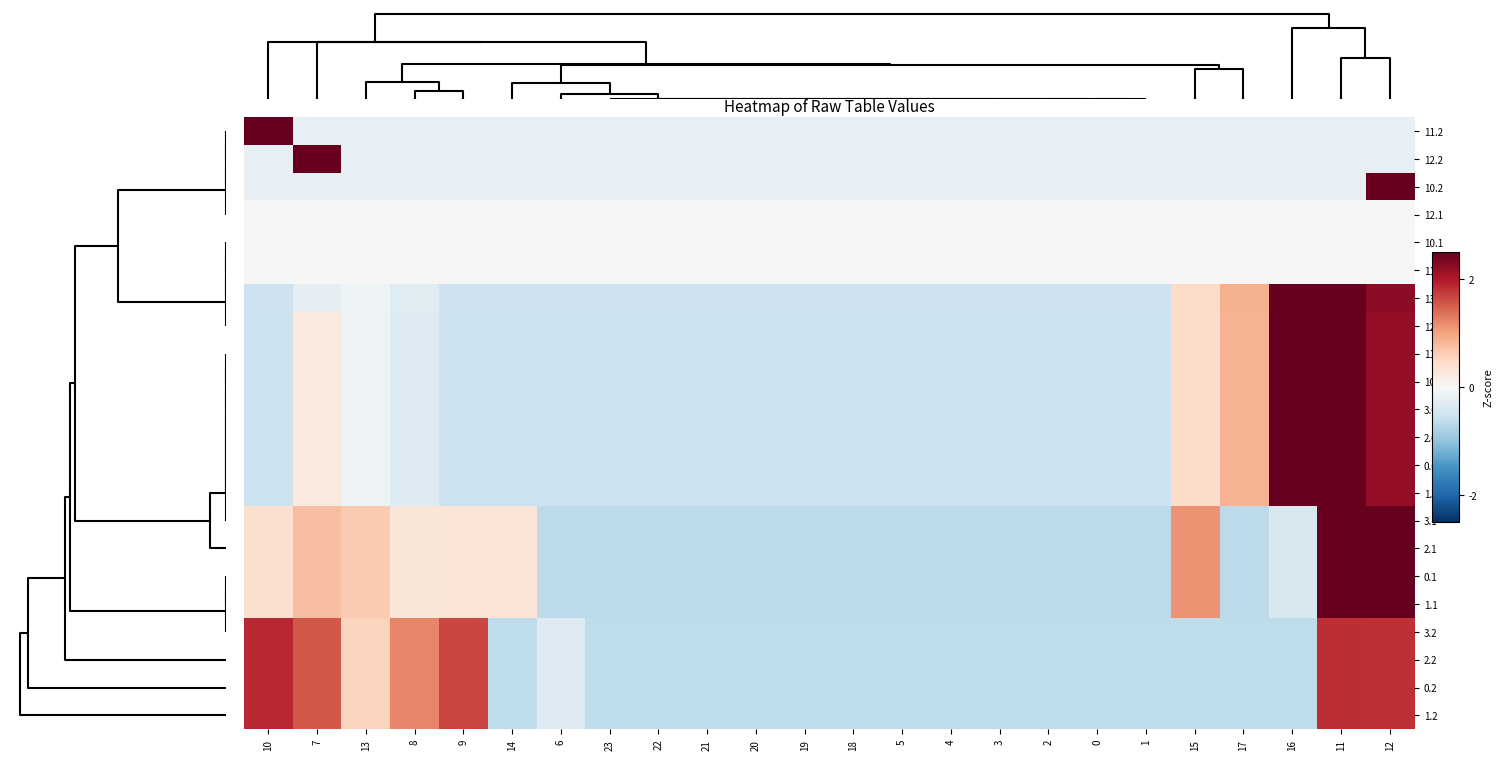

Reading right to left, transcribe all the data shown in this chart.

11.2: 12=-0.2	11=-0.2	16=-0.2	17=-0.2	15=-0.2	1=-0.2	0=-0.2	2=-0.2	3=-0.2	4=-0.2	5=-0.2	18=-0.2	19=-0.2	20=-0.2	21=-0.2	22=-0.2	23=-0.2	6=-0.2	14=-0.2	9=-0.2	8=-0.2	13=-0.2	7=-0.2	10=4.8
12.2: 12=-0.2	11=-0.2	16=-0.2	17=-0.2	15=-0.2	1=-0.2	0=-0.2	2=-0.2	3=-0.2	4=-0.2	5=-0.2	18=-0.2	19=-0.2	20=-0.2	21=-0.2	22=-0.2	23=-0.2	6=-0.2	14=-0.2	9=-0.2	8=-0.2	13=-0.2	7=4.8	10=-0.2
10.2: 12=4.8	11=-0.2	16=-0.2	17=-0.2	15=-0.2	1=-0.2	0=-0.2	2=-0.2	3=-0.2	4=-0.2	5=-0.2	18=-0.2	19=-0.2	20=-0.2	21=-0.2	22=-0.2	23=-0.2	6=-0.2	14=-0.2	9=-0.2	8=-0.2	13=-0.2	7=-0.2	10=-0.2
12.1: 12=0.0	11=0.0	16=0.0	17=0.0	15=0.0	1=0.0	0=0.0	2=0.0	3=0.0	4=0.0	5=0.0	18=0.0	19=0.0	20=0.0	21=0.0	22=0.0	23=0.0	6=0.0	14=0.0	9=0.0	8=0.0	13=0.0	7=0.0	10=0.0
10.1: 12=0.0	11=0.0	16=0.0	17=0.0	15=0.0	1=0.0	0=0.0	2=0.0	3=0.0	4=0.0	5=0.0	18=0.0	19=0.0	20=0.0	21=0.0	22=0.0	23=0.0	6=0.0	14=0.0	9=0.0	8=0.0	13=0.0	7=0.0	10=0.0
11.1: 12=0.0	11=0.0	16=0.0	17=0.0	15=0.0	1=0.0	0=0.0	2=0.0	3=0.0	4=0.0	5=0.0	18=0.0	19=0.0	20=0.0	21=0.0	22=0.0	23=0.0	6=0.0	14=0.0	9=0.0	8=0.0	13=0.0	7=0.0	10=0.0
13.0: 12=2.2	11=2.6	16=2.6	17=0.9	15=0.5	1=-0.5	0=-0.5	2=-0.5	3=-0.5	4=-0.5	5=-0.5	18=-0.5	19=-0.5	20=-0.5	21=-0.5	22=-0.5	23=-0.5	6=-0.5	14=-0.5	9=-0.5	8=-0.3	13=-0.1	7=-0.2	10=-0.5
12.0: 12=2.2	11=2.6	16=2.6	17=0.9	15=0.5	1=-0.5	0=-0.5	2=-0.5	3=-0.5	4=-0.5	5=-0.5	18=-0.5	19=-0.5	20=-0.5	21=-0.5	22=-0.5	23=-0.5	6=-0.5	14=-0.5	9=-0.5	8=-0.3	13=-0.1	7=0.2	10=-0.5
11.0: 12=2.2	11=2.6	16=2.6	17=0.9	15=0.5	1=-0.5	0=-0.5	2=-0.5	3=-0.5	4=-0.5	5=-0.5	18=-0.5	19=-0.5	20=-0.5	21=-0.5	22=-0.5	23=-0.5	6=-0.5	14=-0.5	9=-0.5	8=-0.3	13=-0.1	7=0.2	10=-0.5
10.0: 12=2.2	11=2.6	16=2.6	17=0.9	15=0.5	1=-0.5	0=-0.5	2=-0.5	3=-0.5	4=-0.5	5=-0.5	18=-0.5	19=-0.5	20=-0.5	21=-0.5	22=-0.5	23=-0.5	6=-0.5	14=-0.5	9=-0.5	8=-0.3	13=-0.1	7=0.2	10=-0.5
3.0: 12=2.2	11=2.6	16=2.6	17=0.9	15=0.5	1=-0.5	0=-0.5	2=-0.5	3=-0.5	4=-0.5	5=-0.5	18=-0.5	19=-0.5	20=-0.5	21=-0.5	22=-0.5	23=-0.5	6=-0.5	14=-0.5	9=-0.5	8=-0.3	13=-0.1	7=0.2	10=-0.5
2.0: 12=2.2	11=2.6	16=2.6	17=0.9	15=0.5	1=-0.5	0=-0.5	2=-0.5	3=-0.5	4=-0.5	5=-0.5	18=-0.5	19=-0.5	20=-0.5	21=-0.5	22=-0.5	23=-0.5	6=-0.5	14=-0.5	9=-0.5	8=-0.3	13=-0.1	7=0.2	10=-0.5
0.0: 12=2.2	11=2.6	16=2.6	17=0.9	15=0.5	1=-0.5	0=-0.5	2=-0.5	3=-0.5	4=-0.5	5=-0.5	18=-0.5	19=-0.5	20=-0.5	21=-0.5	22=-0.5	23=-0.5	6=-0.5	14=-0.5	9=-0.5	8=-0.3	13=-0.1	7=0.2	10=-0.5
1.0: 12=2.2	11=2.6	16=2.6	17=0.9	15=0.5	1=-0.5	0=-0.5	2=-0.5	3=-0.5	4=-0.5	5=-0.5	18=-0.5	19=-0.5	20=-0.5	21=-0.5	22=-0.5	23=-0.5	6=-0.5	14=-0.5	9=-0.5	8=-0.3	13=-0.1	7=0.2	10=-0.5
3.1: 12=2.6	11=2.9	16=-0.4	17=-0.6	15=1.1	1=-0.6	0=-0.6	2=-0.6	3=-0.6	4=-0.6	5=-0.6	18=-0.6	19=-0.6	20=-0.6	21=-0.6	22=-0.6	23=-0.6	6=-0.6	14=0.3	9=0.3	8=0.3	13=0.7	7=0.8	10=0.4
2.1: 12=2.6	11=2.9	16=-0.4	17=-0.6	15=1.1	1=-0.6	0=-0.6	2=-0.6	3=-0.6	4=-0.6	5=-0.6	18=-0.6	19=-0.6	20=-0.6	21=-0.6	22=-0.6	23=-0.6	6=-0.6	14=0.3	9=0.3	8=0.3	13=0.7	7=0.8	10=0.4
0.1: 12=2.6	11=2.9	16=-0.4	17=-0.6	15=1.1	1=-0.6	0=-0.6	2=-0.6	3=-0.6	4=-0.6	5=-0.6	18=-0.6	19=-0.6	20=-0.6	21=-0.6	22=-0.6	23=-0.6	6=-0.6	14=0.3	9=0.3	8=0.3	13=0.7	7=0.8	10=0.4
1.1: 12=2.6	11=2.9	16=-0.4	17=-0.6	15=1.1	1=-0.6	0=-0.6	2=-0.6	3=-0.6	4=-0.6	5=-0.6	18=-0.6	19=-0.6	20=-0.6	21=-0.6	22=-0.6	23=-0.6	6=-0.6	14=0.3	9=0.3	8=0.3	13=0.7	7=0.8	10=0.4
3.2: 12=1.8	11=1.8	16=-0.6	17=-0.6	15=-0.6	1=-0.6	0=-0.6	2=-0.6	3=-0.6	4=-0.6	5=-0.6	18=-0.6	19=-0.6	20=-0.6	21=-0.6	22=-0.6	23=-0.6	6=-0.3	14=-0.6	9=1.7	8=1.2	13=0.5	7=1.6	10=1.9
2.2: 12=1.8	11=1.8	16=-0.6	17=-0.6	15=-0.6	1=-0.6	0=-0.6	2=-0.6	3=-0.6	4=-0.6	5=-0.6	18=-0.6	19=-0.6	20=-0.6	21=-0.6	22=-0.6	23=-0.6	6=-0.3	14=-0.6	9=1.7	8=1.2	13=0.5	7=1.6	10=1.9
0.2: 12=1.8	11=1.8	16=-0.6	17=-0.6	15=-0.6	1=-0.6	0=-0.6	2=-0.6	3=-0.6	4=-0.6	5=-0.6	18=-0.6	19=-0.6	20=-0.6	21=-0.6	22=-0.6	23=-0.6	6=-0.3	14=-0.6	9=1.7	8=1.2	13=0.5	7=1.6	10=1.9
1.2: 12=1.8	11=1.8	16=-0.6	17=-0.6	15=-0.6	1=-0.6	0=-0.6	2=-0.6	3=-0.6	4=-0.6	5=-0.6	18=-0.6	19=-0.6	20=-0.6	21=-0.6	22=-0.6	23=-0.6	6=-0.3	14=-0.6	9=1.7	8=1.2	13=0.5	7=1.6	10=1.9